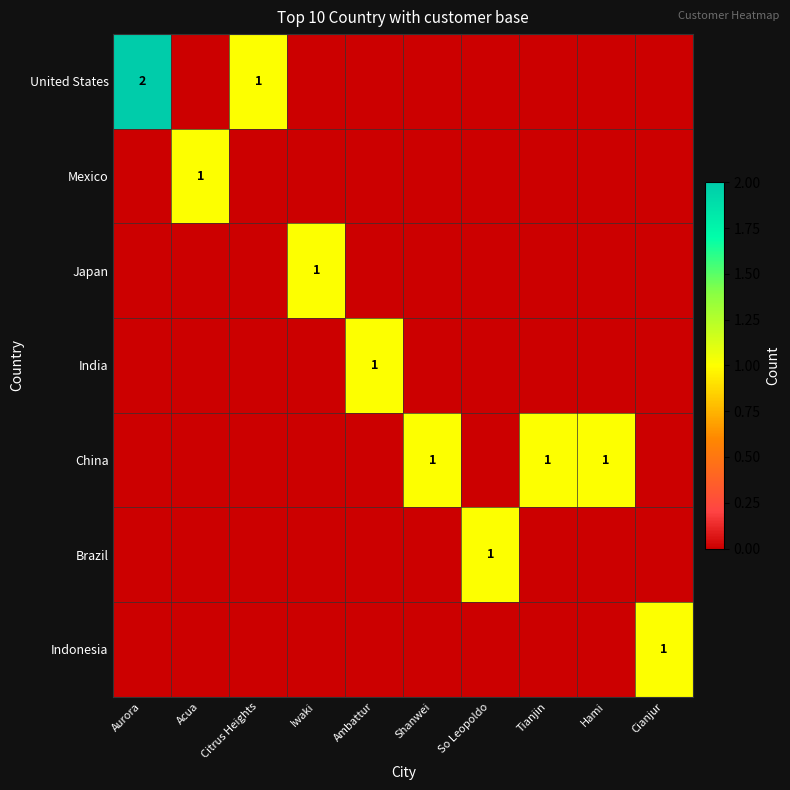

Rank the categories by China value from highest to lowest.

Shanwei, Tianjin, Hami, Aurora, Acua, Citrus Heights, Iwaki, Ambattur, So Leopoldo, Cianjur